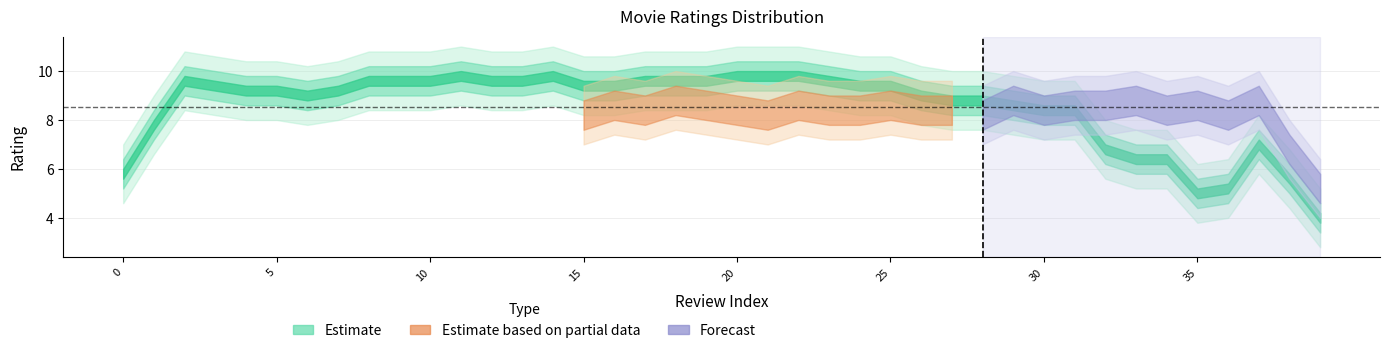

What is the greatest value displayed?

10